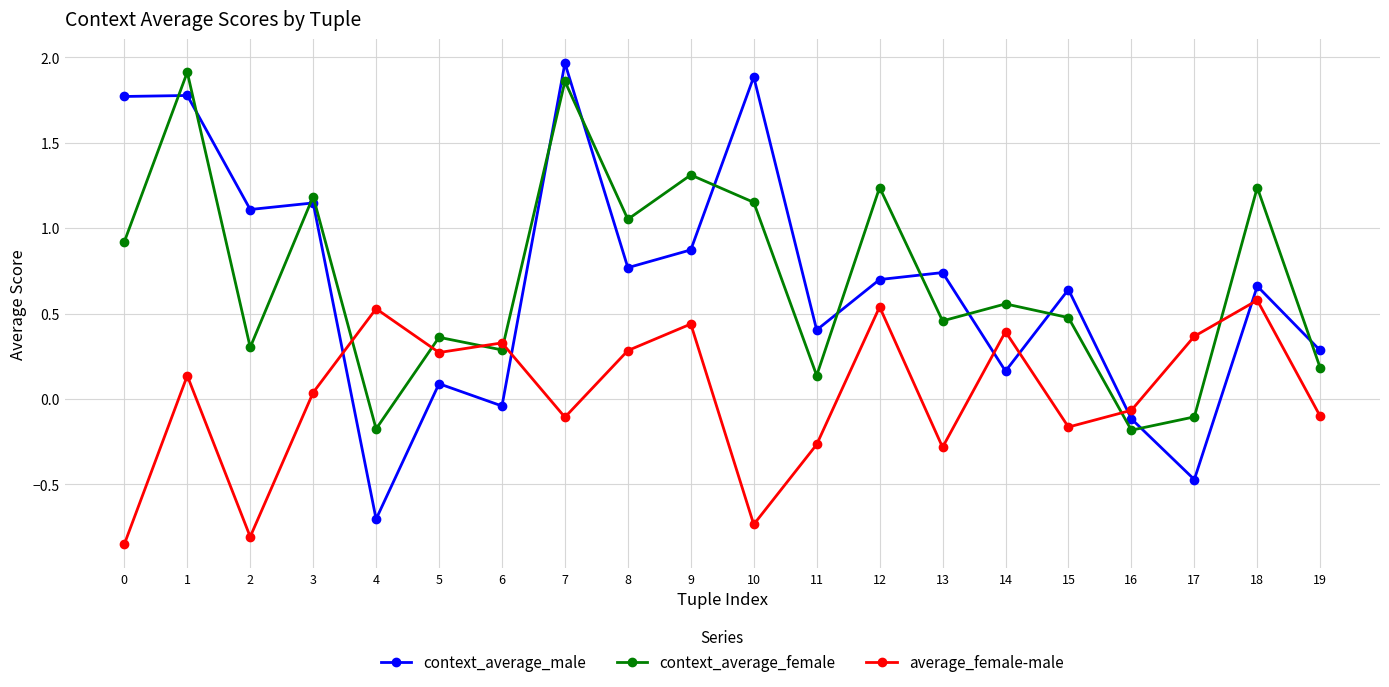

The value of average_female-male at 5 is 0.3. True or false?

True